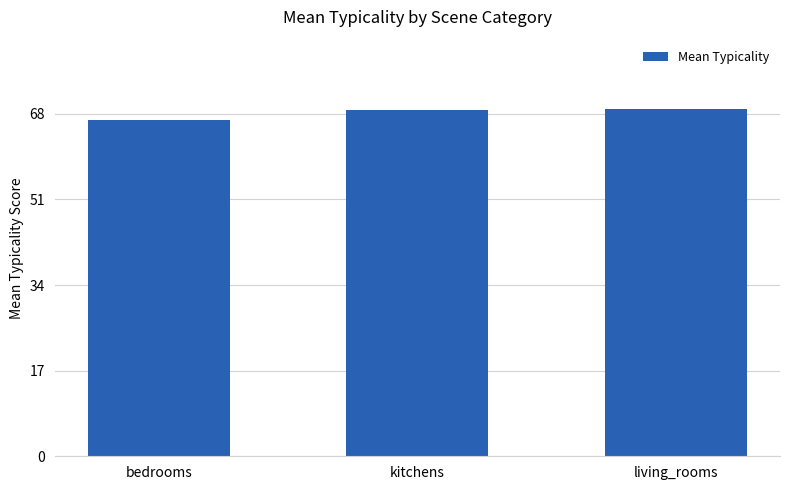

Count the number of categories in the chart.

3